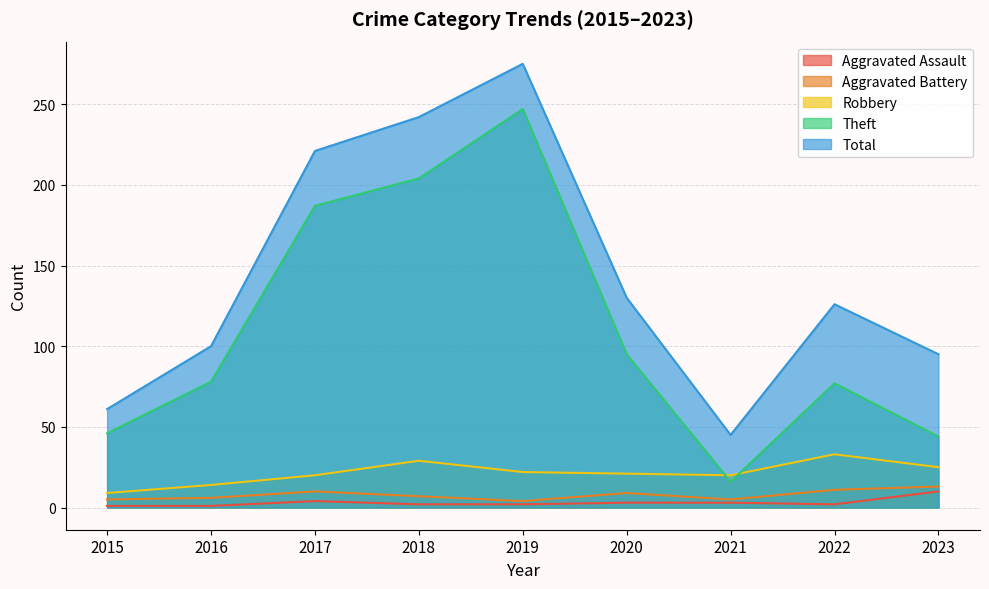

In Robbery, how many points are higher than both neighbors (excluding endpoints)?

2